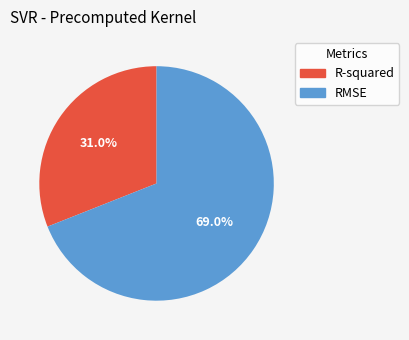

To the nearest percent, what is the difference between the largest and smallest slice percentages?

38%